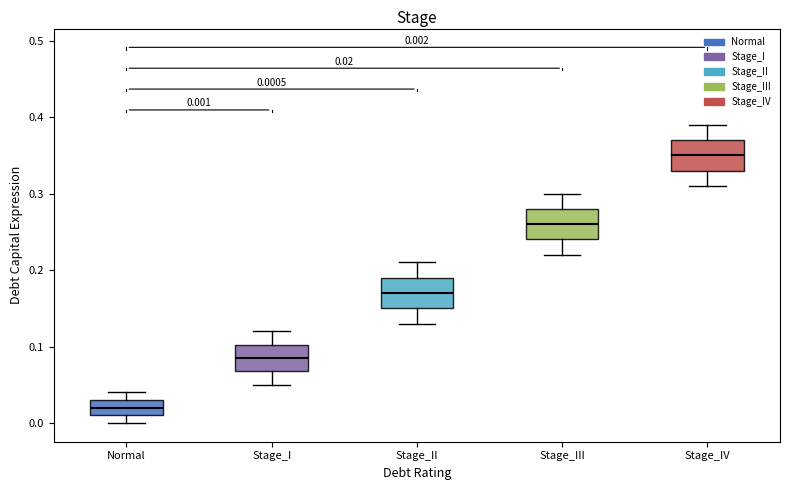

Which box has the lowest median line?

Normal